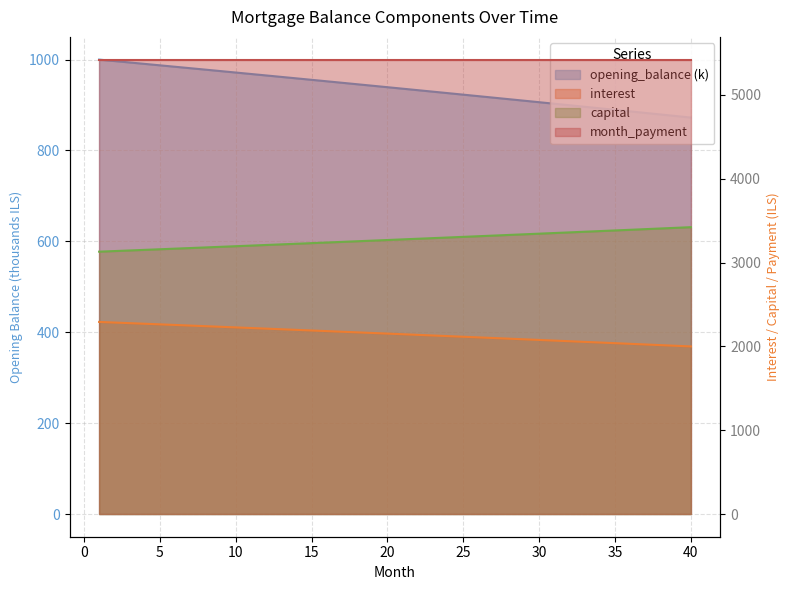

Which series has the largest range (max minus min)?

capital